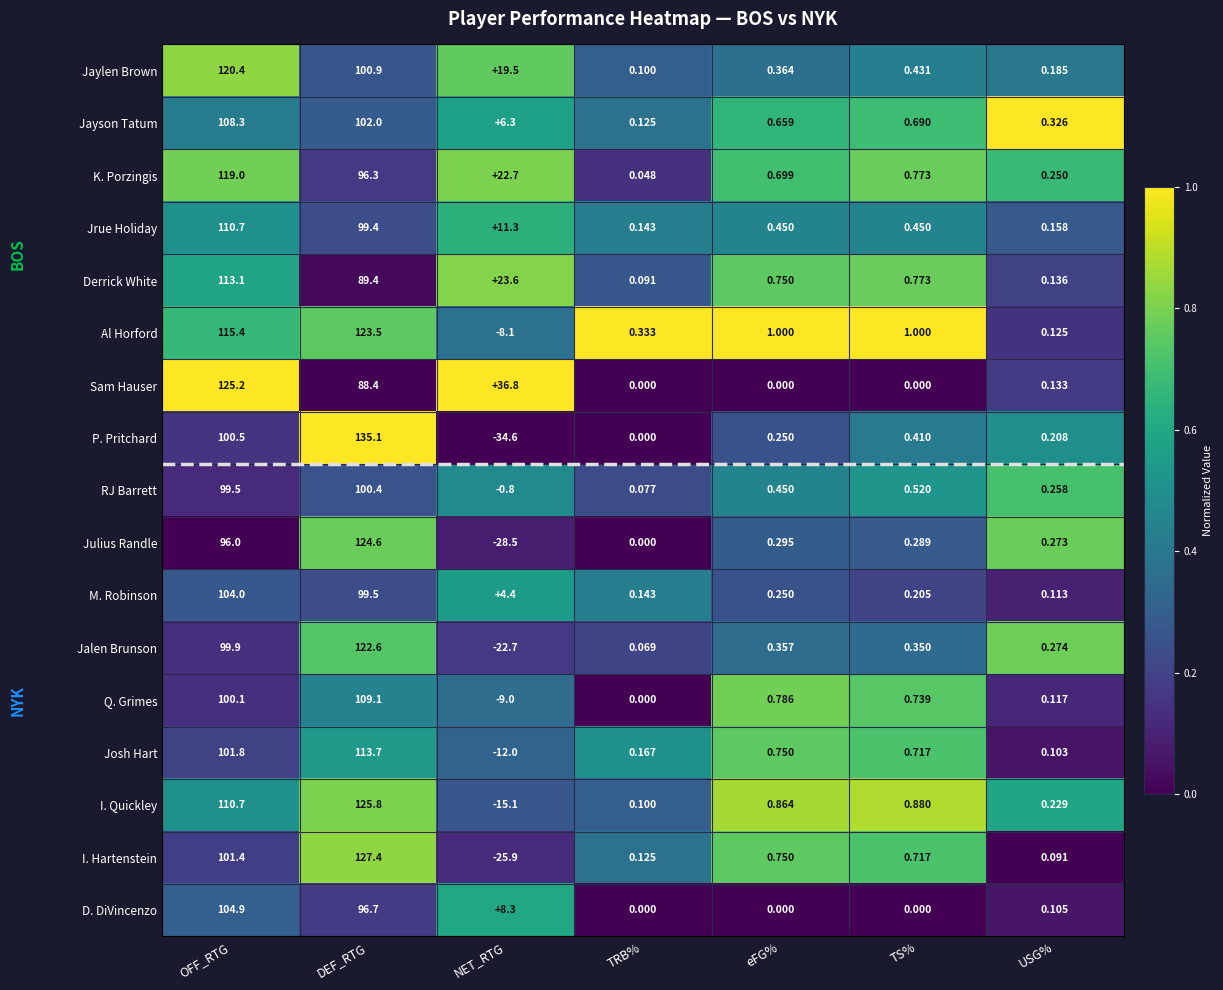

List the series in order of their peak value, lowest first.

RJ Barrett, M. Robinson, D. DiVincenzo, Jayson Tatum, Q. Grimes, Jrue Holiday, Derrick White, Josh Hart, K. Porzingis, Jaylen Brown, Jalen Brunson, Al Horford, Julius Randle, Sam Hauser, I. Quickley, I. Hartenstein, P. Pritchard